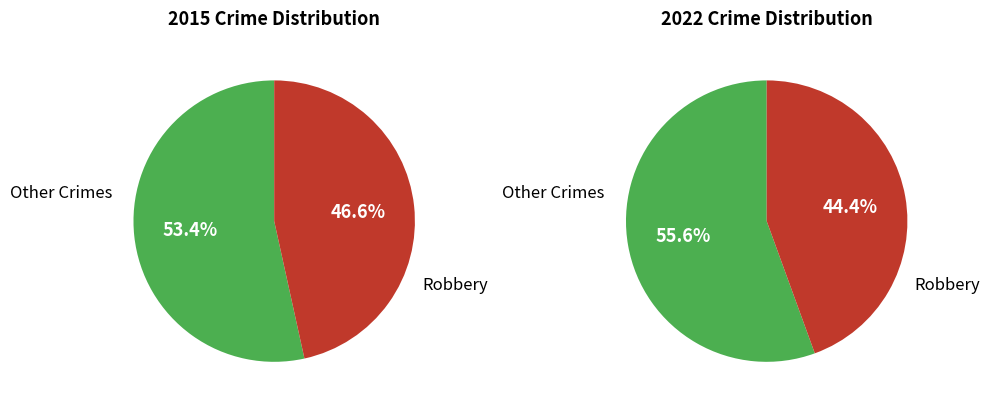

Do Homicide and Robbery together represent more than half of the pie?

No